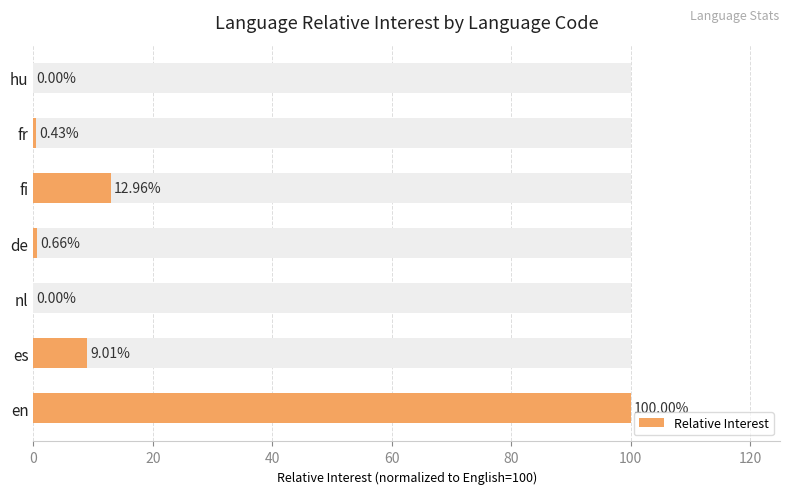

Reading left to right, extract all data points from this chart.

100.0	9.0	0.0	0.7	13.0	0.4	0.0